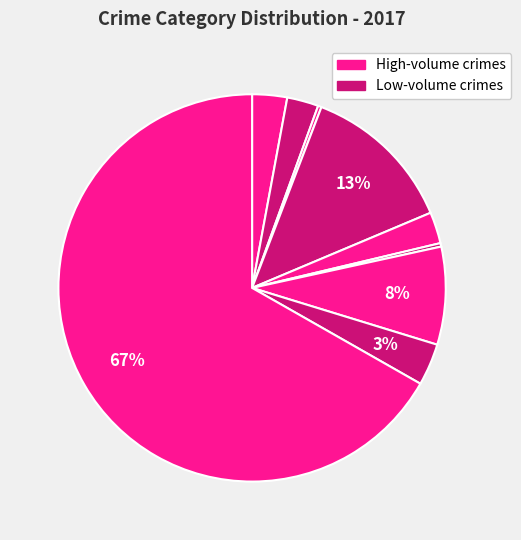

Count the number of slices in the pie.

9